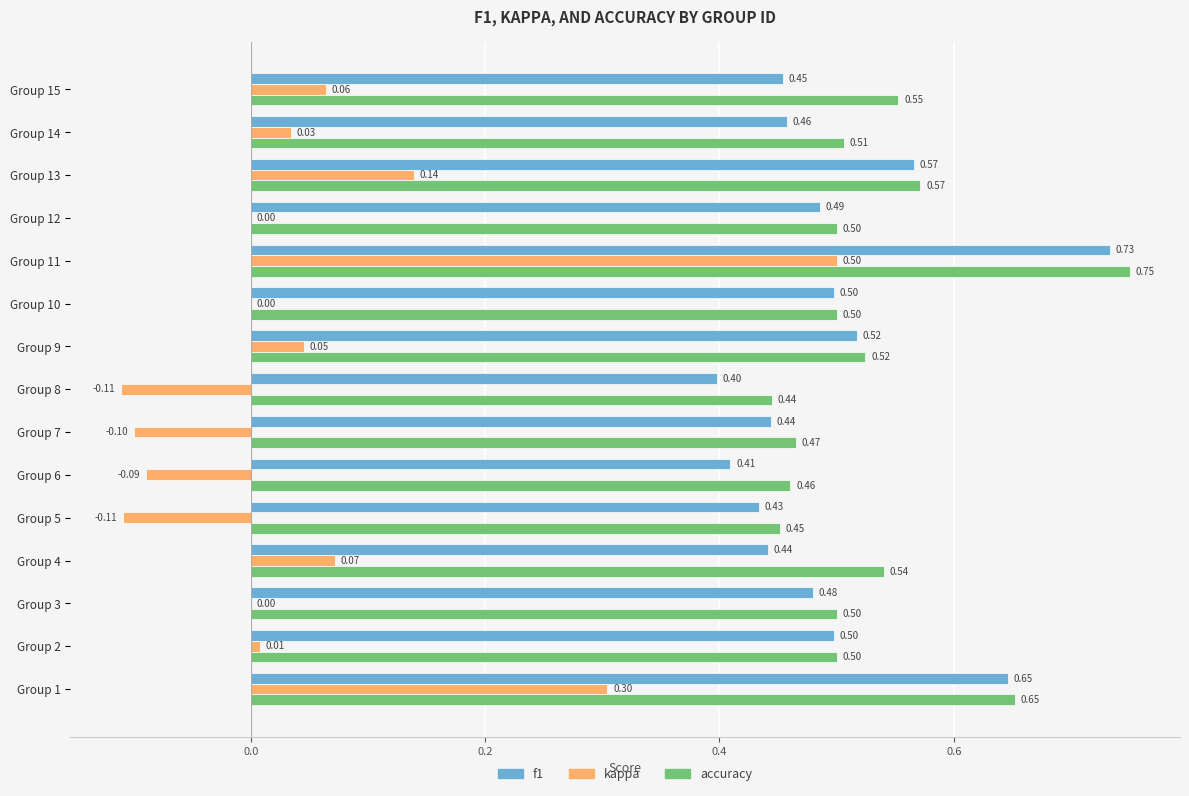

What is the sum of the f1 values at Group 1 and Group 2?

1.1